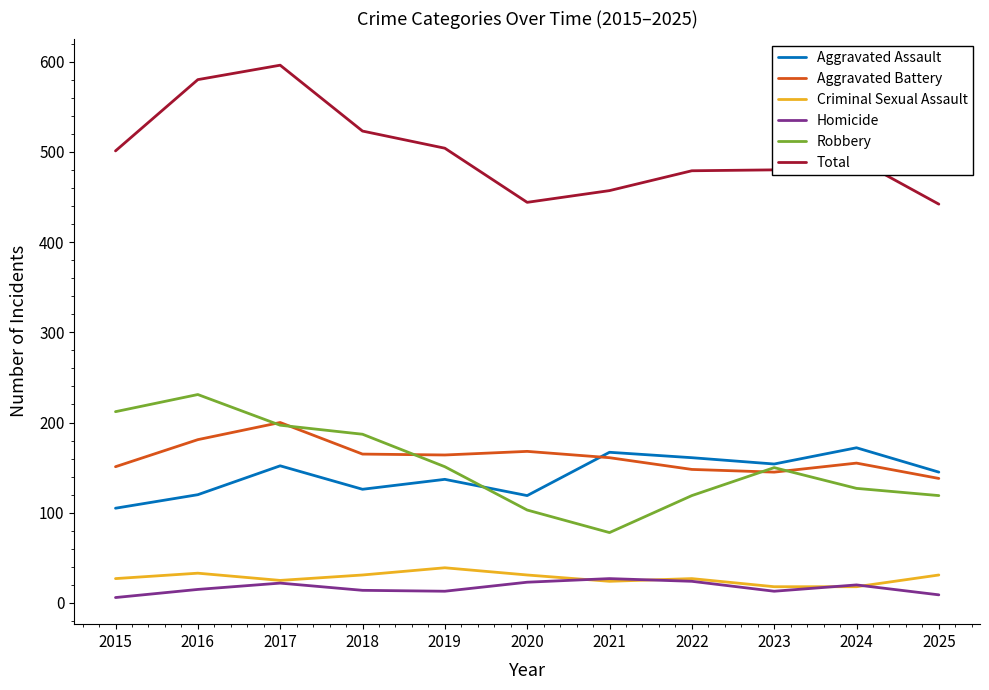

The Criminal Sexual Assault series shows 31 at 2018. True or false?

True